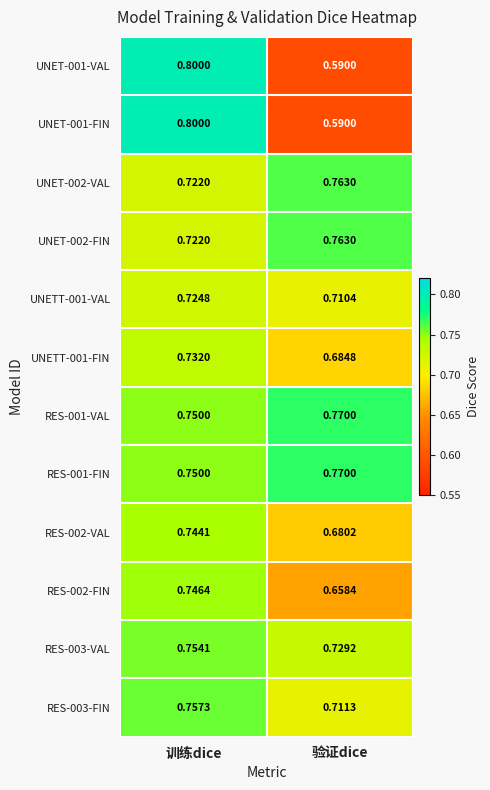

How many distinct data groups are displayed?

12